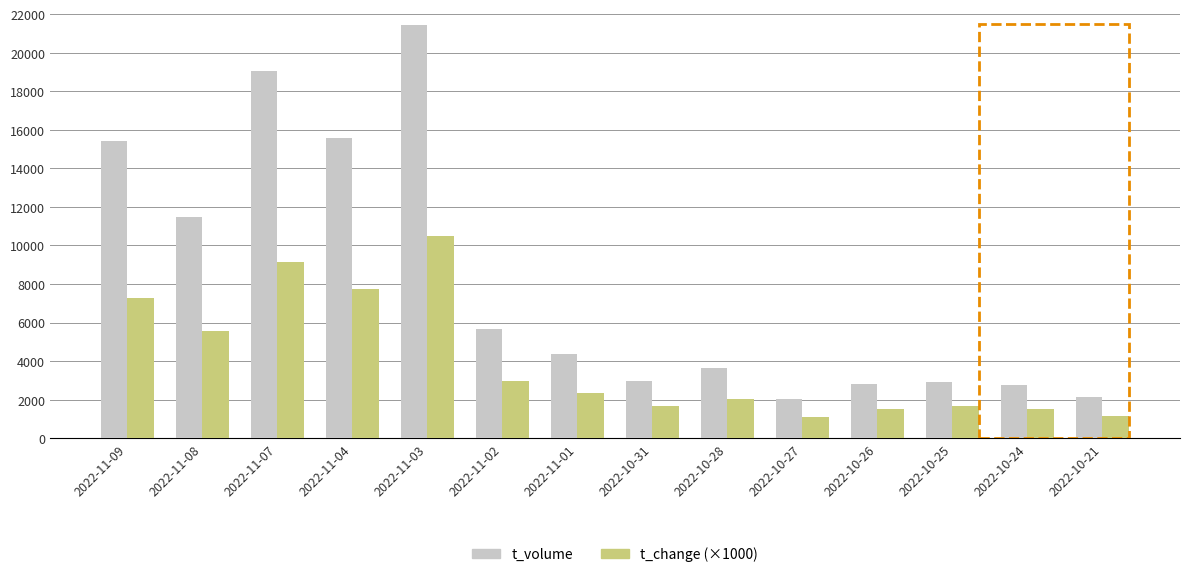

Rank the series by their average value, from highest to lowest.

t_volume, t_change (×1000)